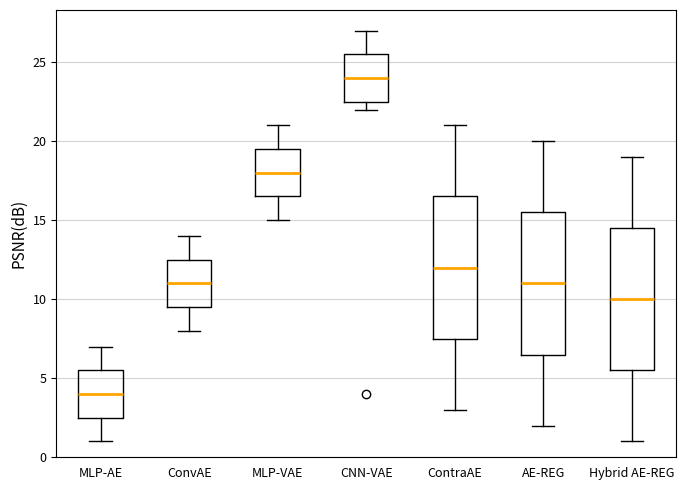

Reading left to right, transcribe this box plot: for each box, give where its median line is, the range the box spans, and where its two whiskers end, as read against the y-axis. The values are not printed on the chart, so give them approximately, as read against the axis.

MLP-AE: median 4.0, box 2.5 to 5.5, whiskers 1.0 to 7.0
ConvAE: median 11.0, box 9.5 to 12.5, whiskers 8.0 to 14.0
MLP-VAE: median 18.0, box 16.5 to 19.5, whiskers 15.0 to 21.0
CNN-VAE: median 24.0, box 22.5 to 25.5, whiskers 22.0 to 27.0
ContraAE: median 12.0, box 7.5 to 16.5, whiskers 3.0 to 21.0
AE-REG: median 11.0, box 6.5 to 15.5, whiskers 2.0 to 20.0
Hybrid AE-REG: median 10.0, box 5.5 to 14.5, whiskers 1.0 to 19.0